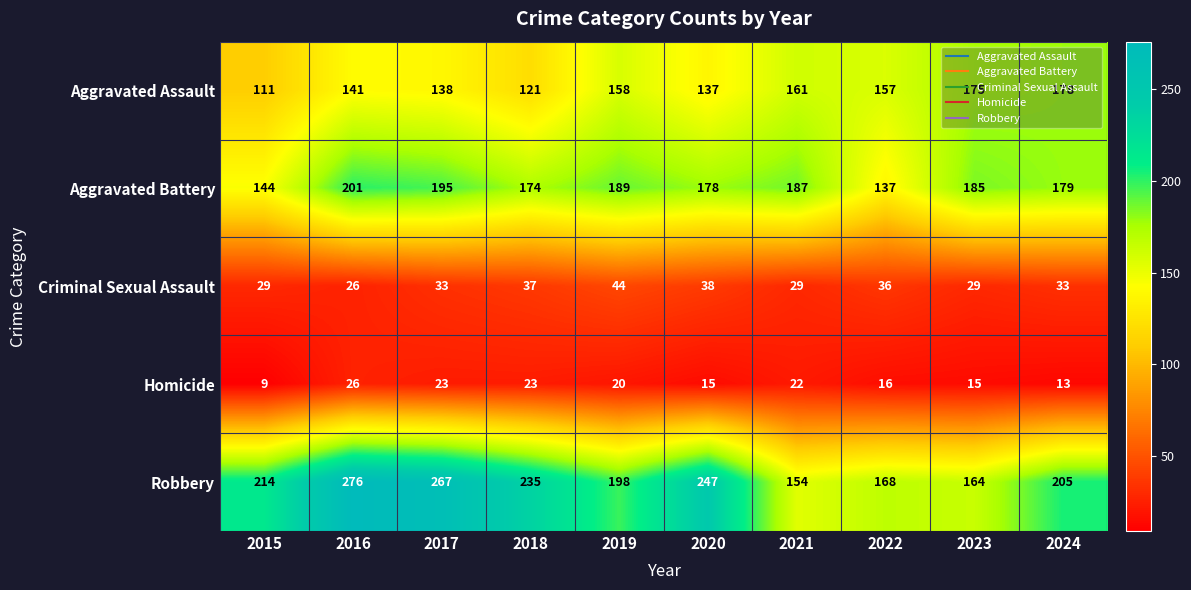

How many series are shown in this chart?

5